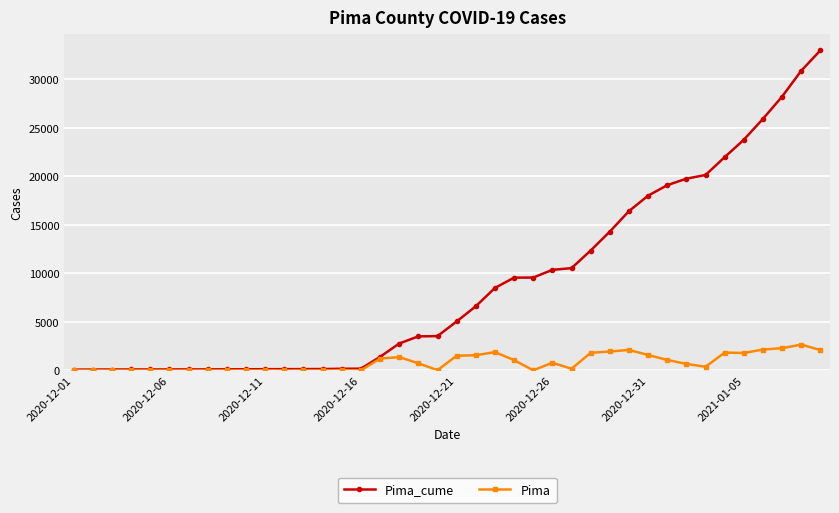

Which series has the widest spread of values?

Pima_cume